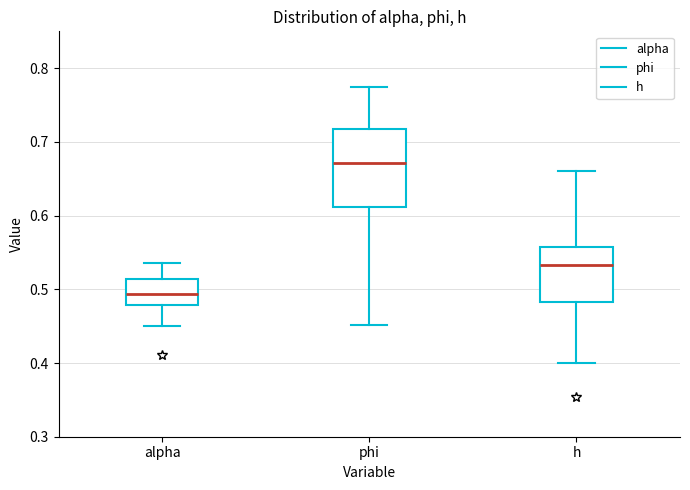

Reading left to right, transcribe this box plot: for each box, give where its median line is, the range the box spans, and where its two whiskers end, as read against the y-axis. The values are not printed on the chart, so give them approximately, as read against the axis.

alpha: median 0.49, box 0.48 to 0.51, whiskers 0.45 to 0.54
phi: median 0.67, box 0.61 to 0.72, whiskers 0.45 to 0.77
h: median 0.53, box 0.48 to 0.56, whiskers 0.40 to 0.66